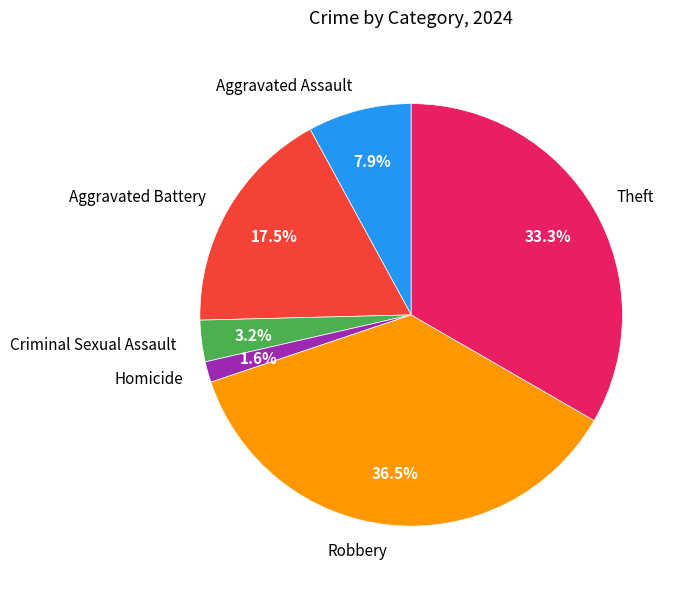

Which slice is the smallest?

Homicide